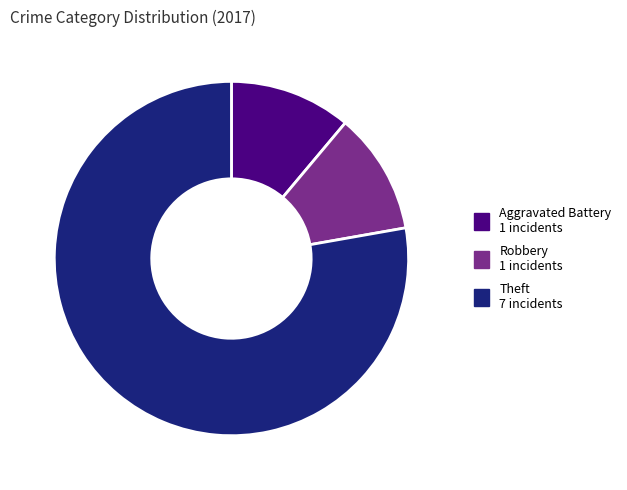

Is there any slice that represents more than half of the pie?

Yes